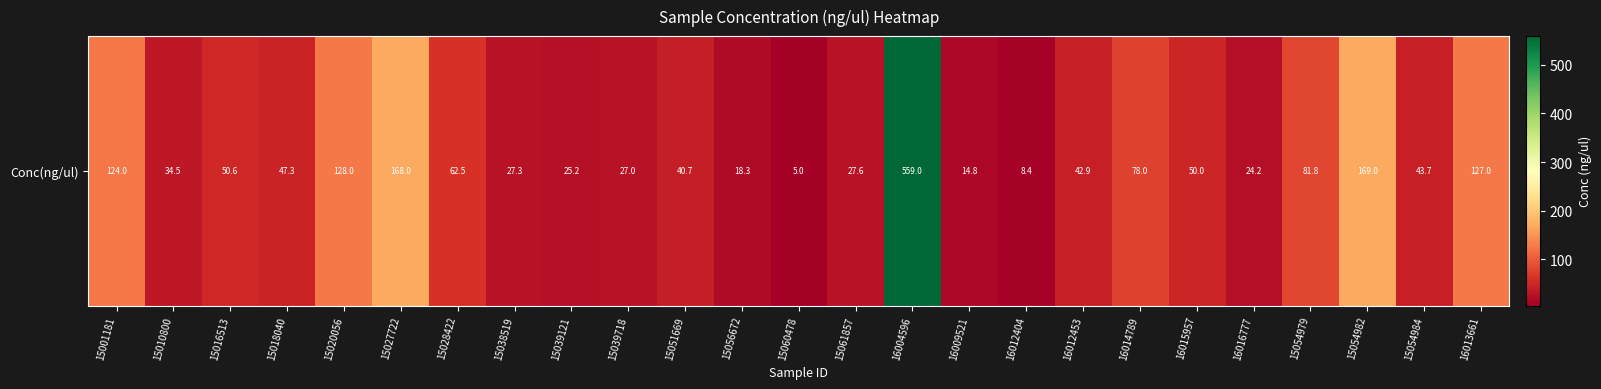

What is the sum of all values?

1984.8